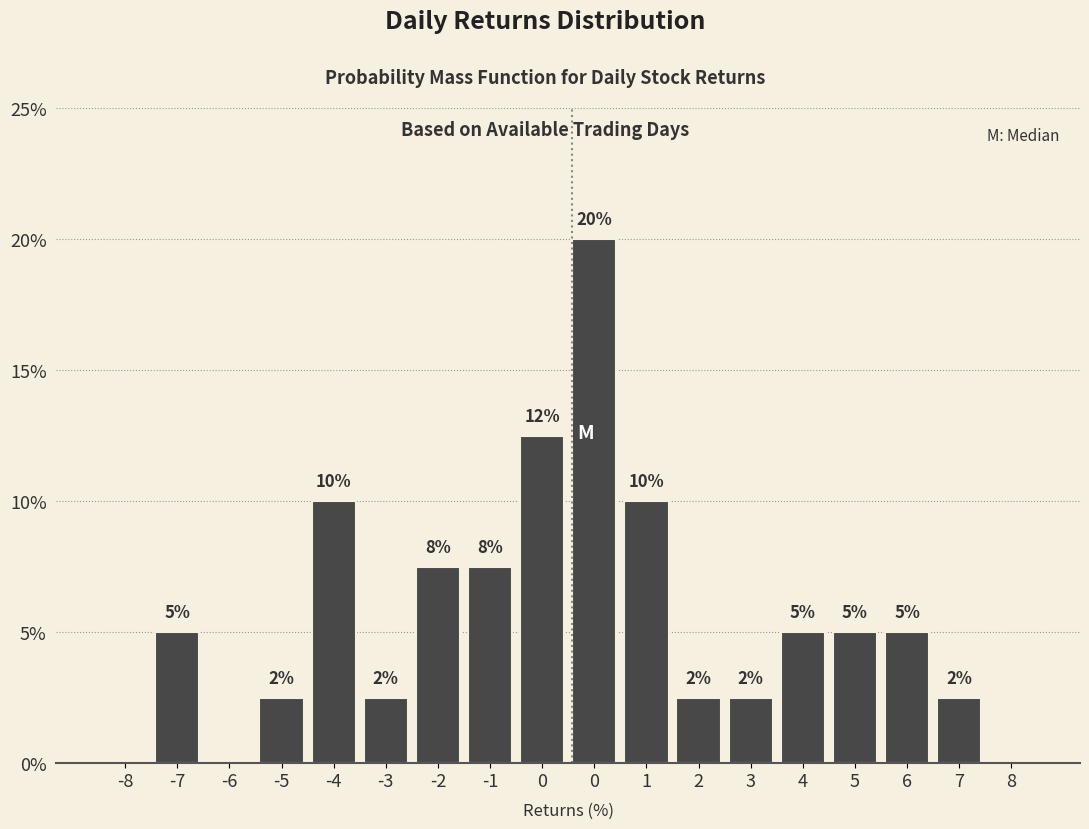

Are the bars horizontal?

No